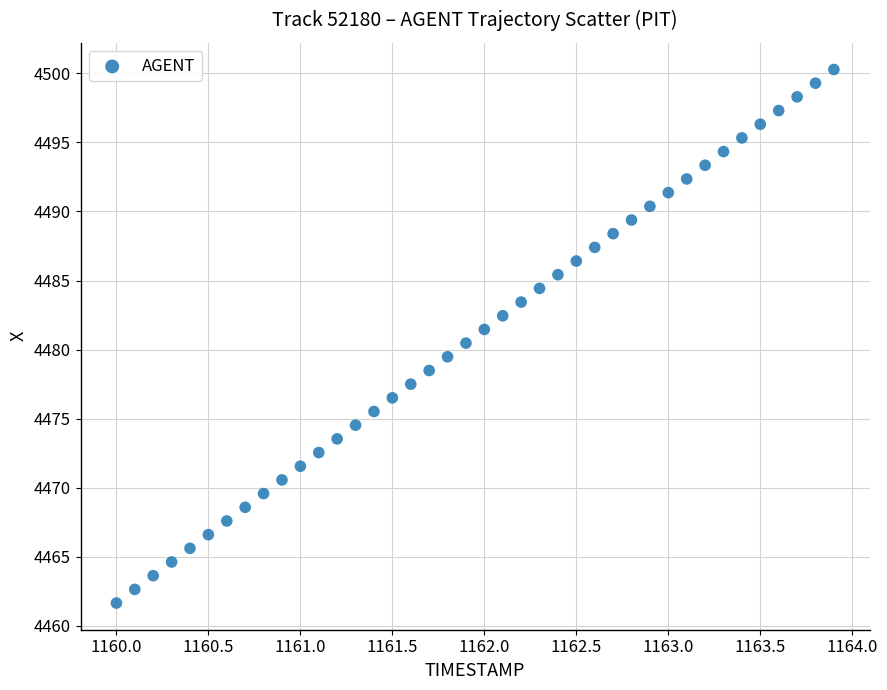

What is the range of X values (max minus min)?

3.9